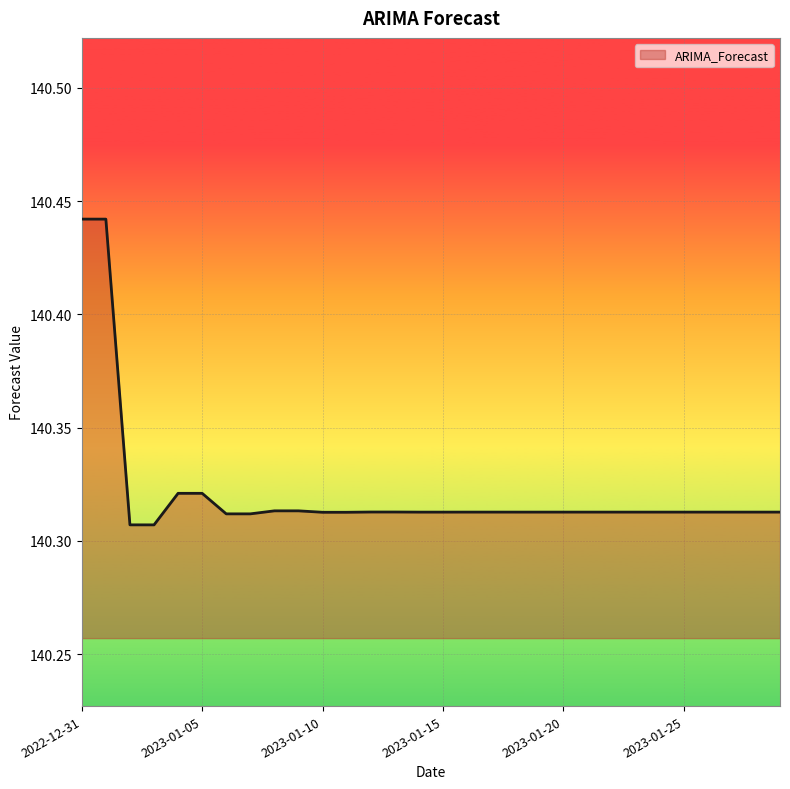

Does the chart have visible grid lines?

Yes